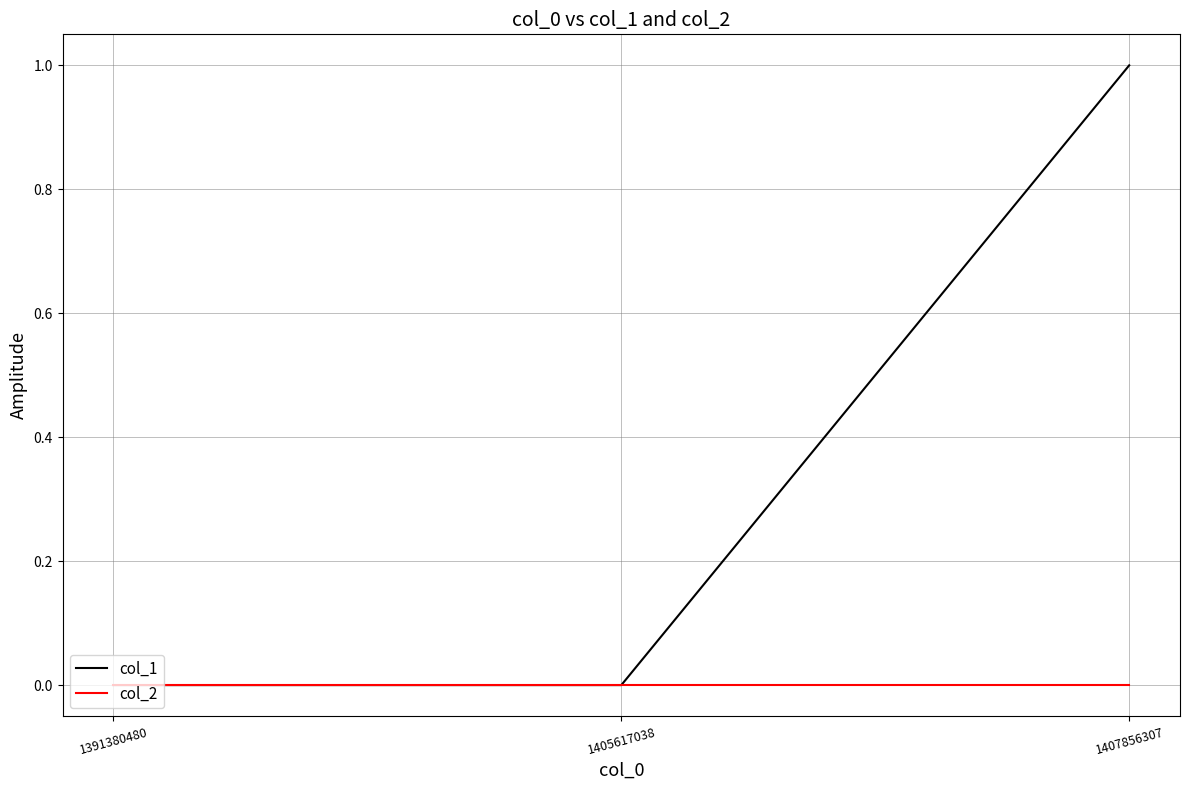

Does the chart display data point markers on the line(s)?

No